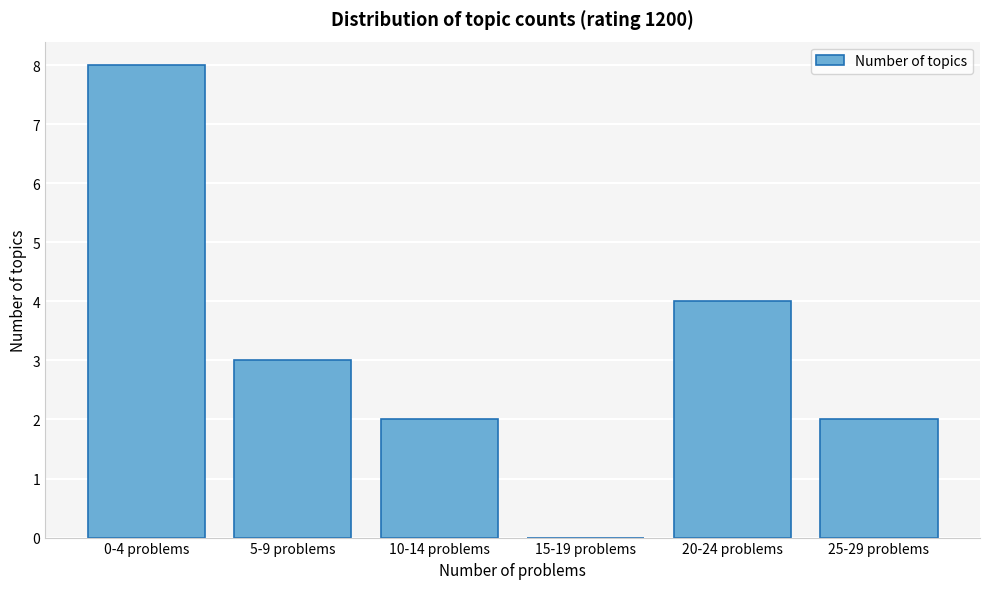

Reading left to right, extract all data points from this chart.

0-4 problems=8	5-9 problems=3	10-14 problems=2	15-19 problems=0	20-24 problems=4	25-29 problems=2